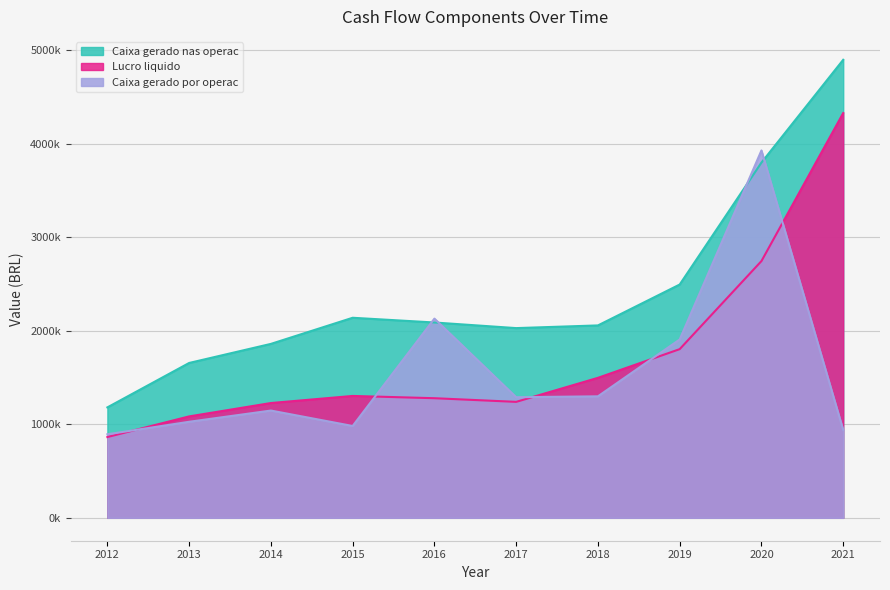

Reading right to left, what are all the values shown in this chart?

Caixa gerado por operac: 939385	3930032	1907853	1299655	1290136	2130912	982442	1147520	1027434	893566
Caixa gerado nas operac: 4899803	3800156	2495657	2058264	2029497	2089478	2140082	1860652	1656597	1181424
Lucro liquido: 4330036	2746649	1804451	1497542	1240448	1279514	1303728	1227929	1084879	864102